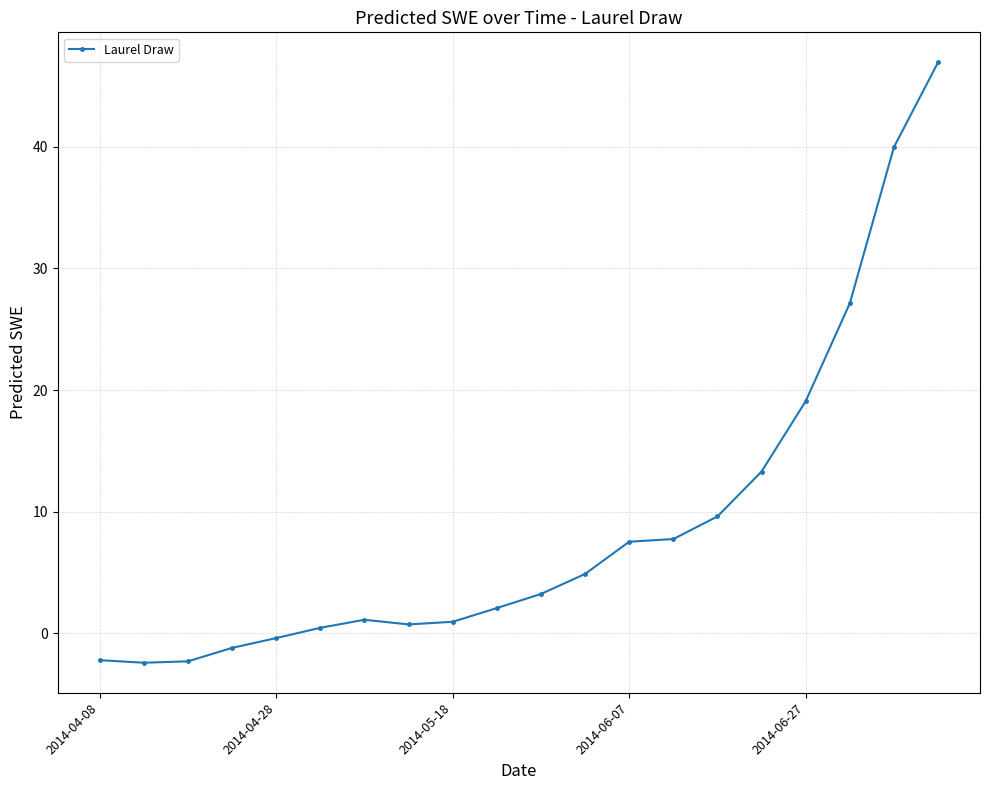

What is the value of the 13th point from the left?

7.5